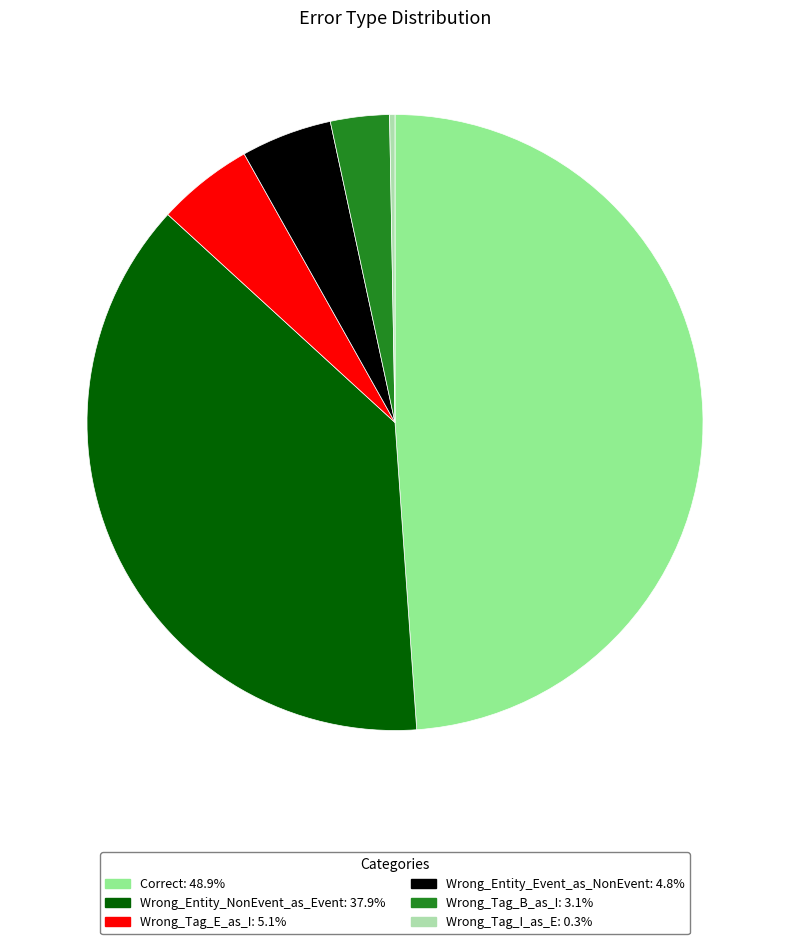

Is there any slice that represents more than half of the pie?

No